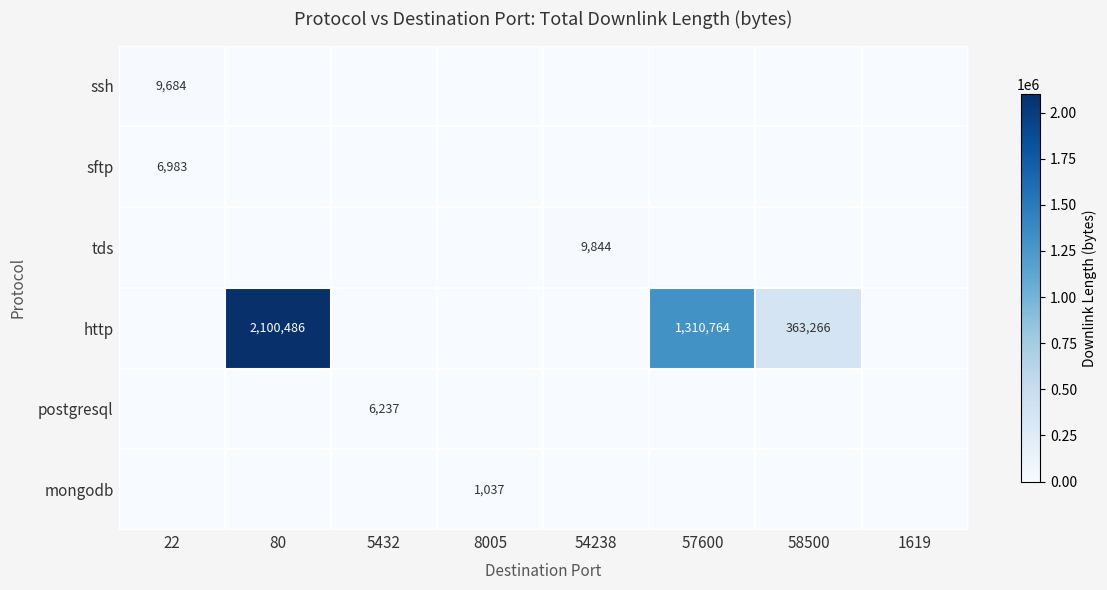

The postgresql series shows 2070 at 8005. True or false?

False